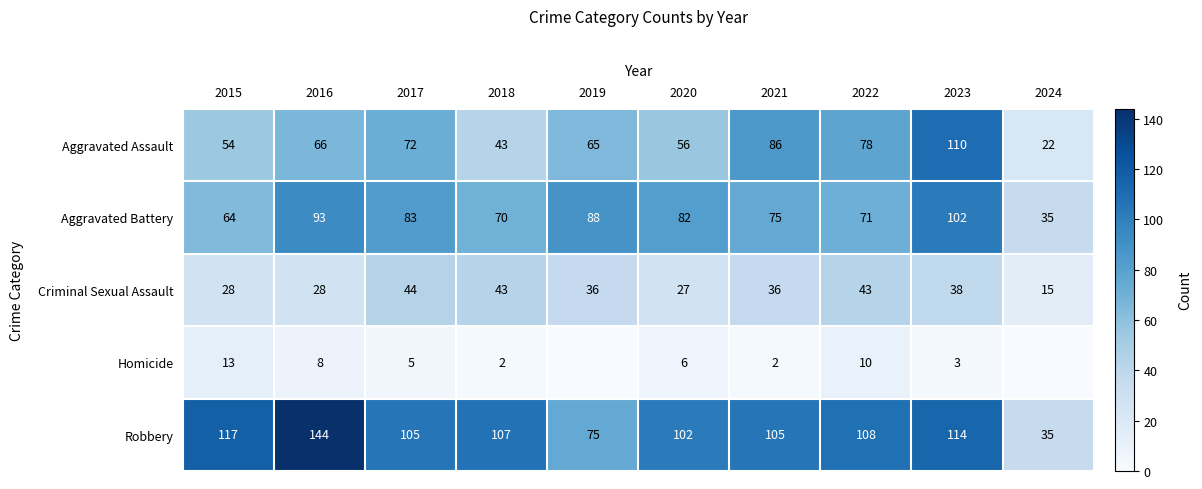

Which category has the highest value in the Aggravated Battery series?

2023